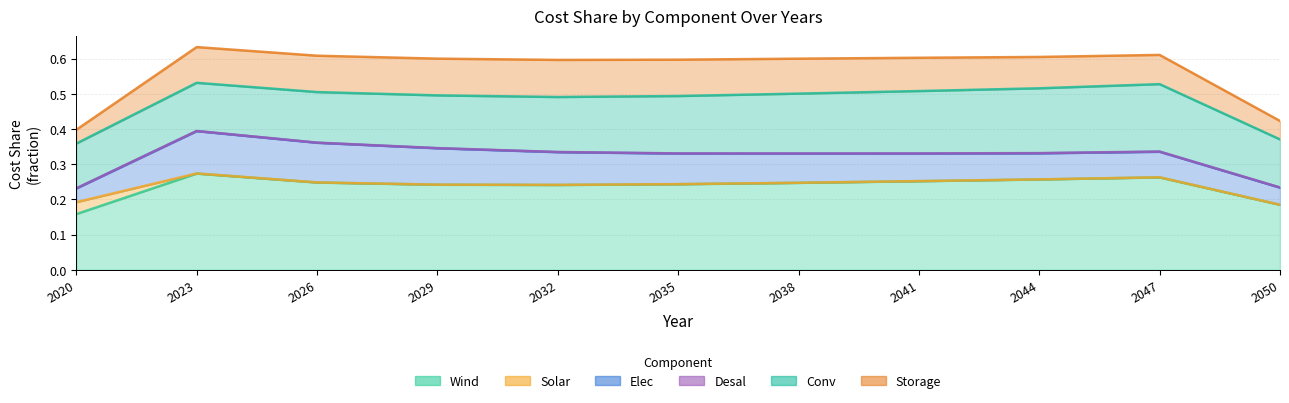

What is the difference between the second highest and minimum values in the Wind series?

0.1